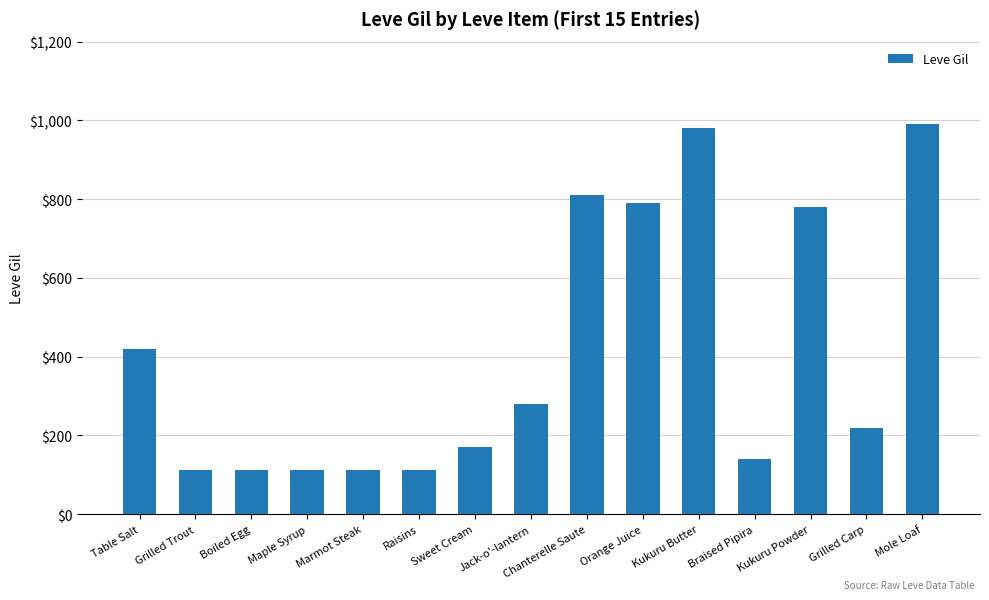

What is the greatest value displayed?

990